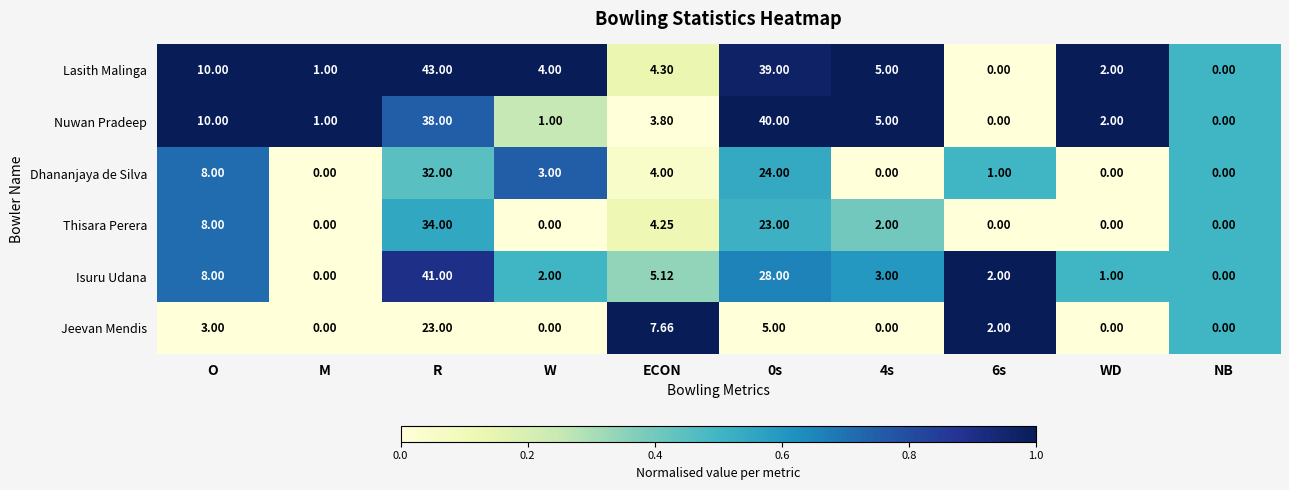

Which series has the largest range (max minus min)?

Lasith Malinga